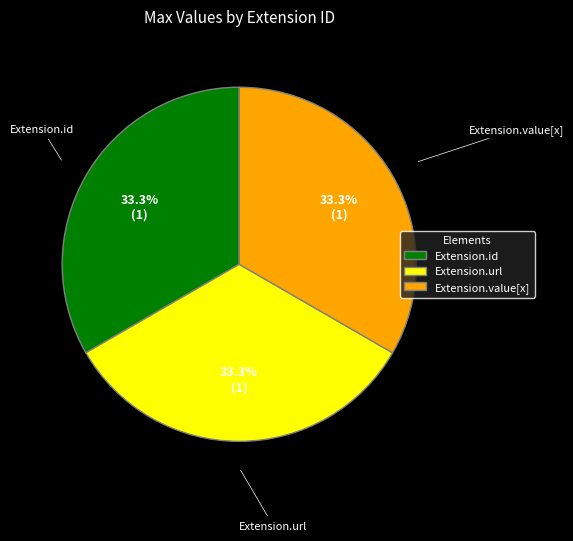

To the nearest percent, what percentage of the pie is Extension.url?

33%